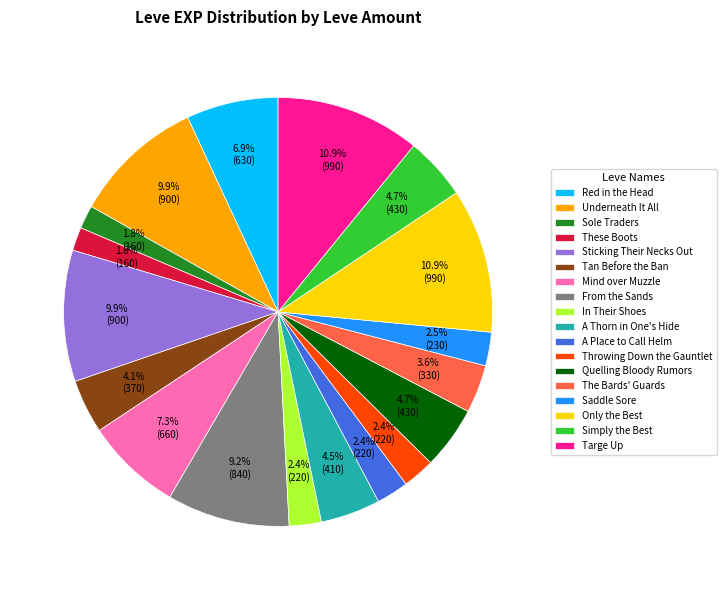

Which has a higher value, A Place to Call Helm or Sticking Their Necks Out?

Sticking Their Necks Out